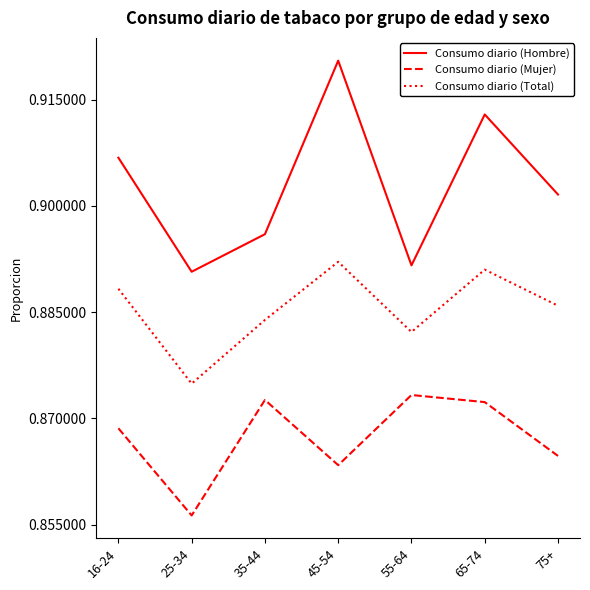

True or false: Consumo diario (Mujer) and Consumo diario (Hombre) intersect in this chart.

False